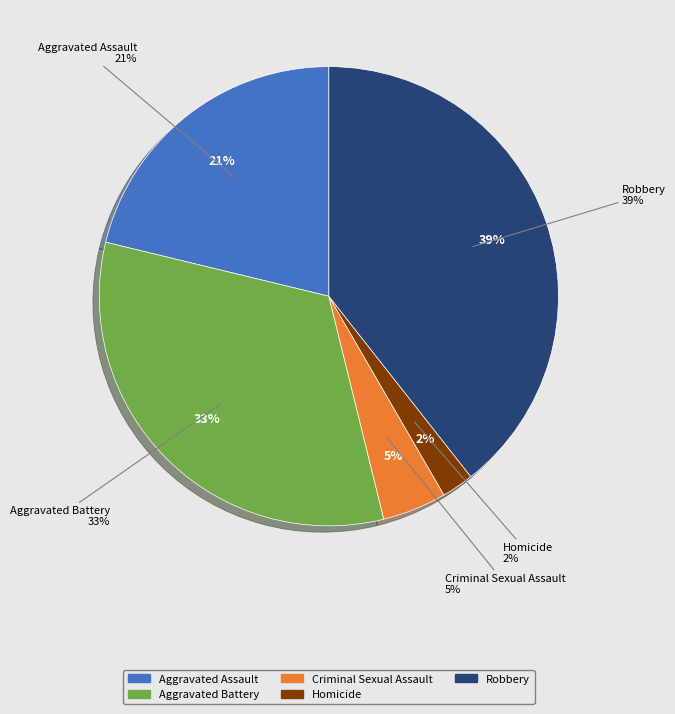

What is the ratio of the value at Homicide to the value at Robbery?

0.1